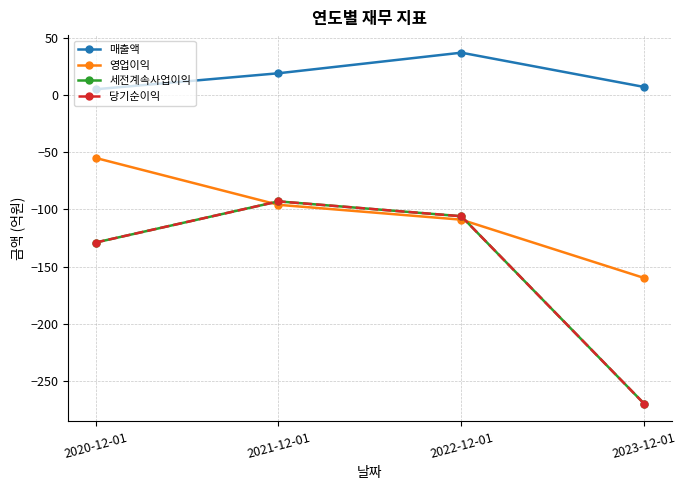

Where does the 당기순이익 series first go above -106?

2021-12-01